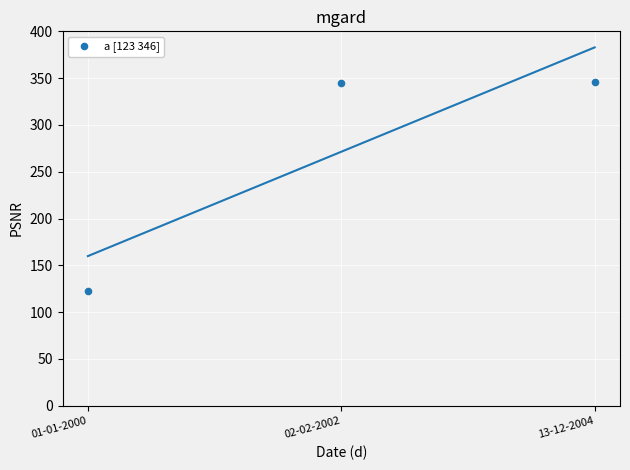

What is the average Y value?

271